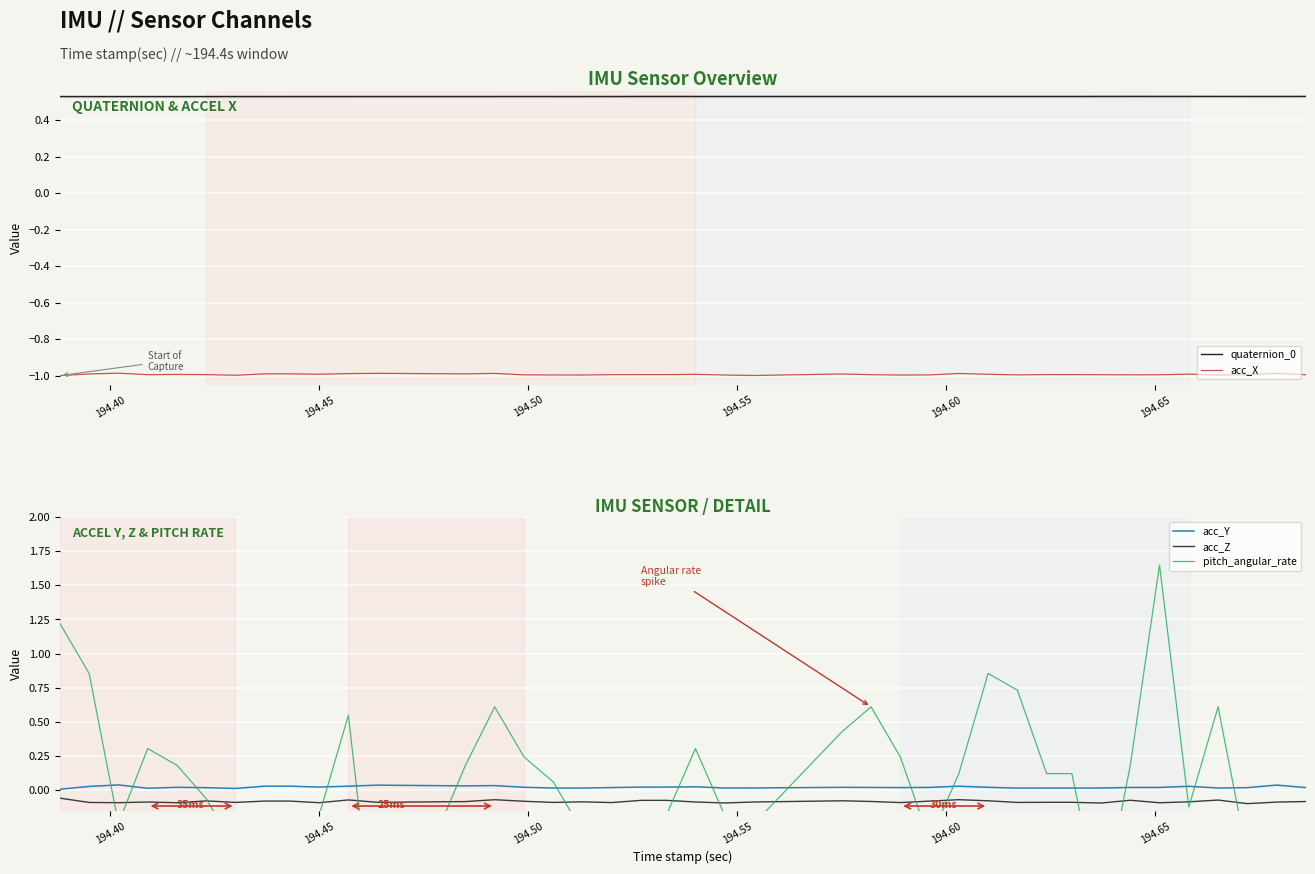

Rank the series by their maximum value, from highest to lowest.

pitch_angular_rate, quaternion_0, acc_Y, acc_Z, acc_X